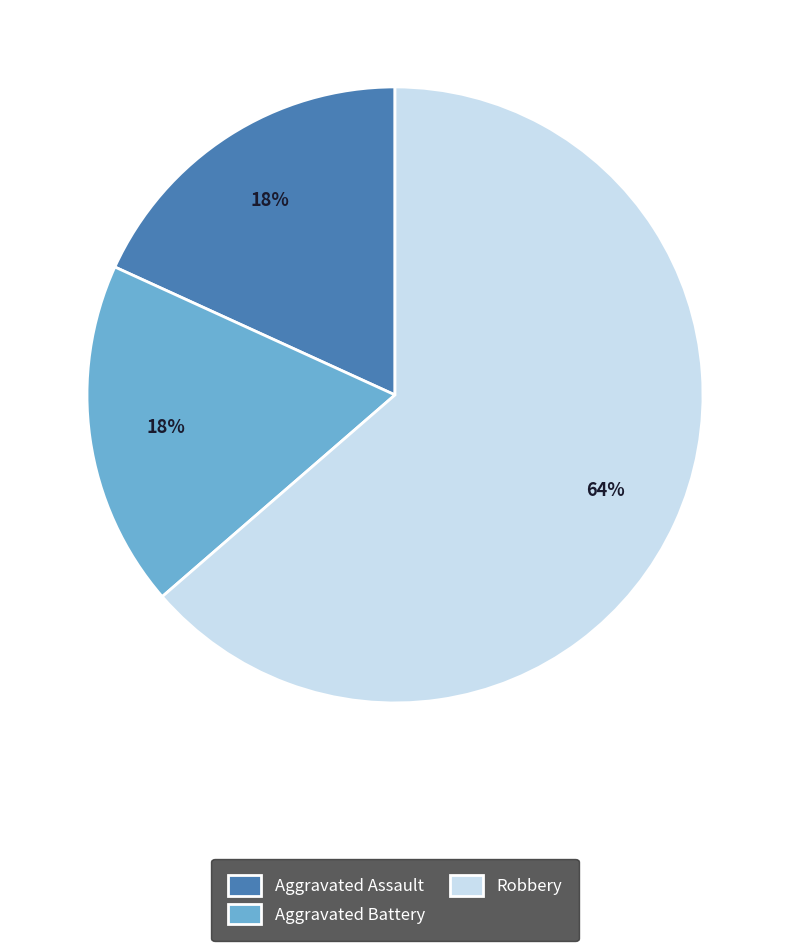

To the nearest percent, what percentage of the pie is Aggravated Assault?

18%